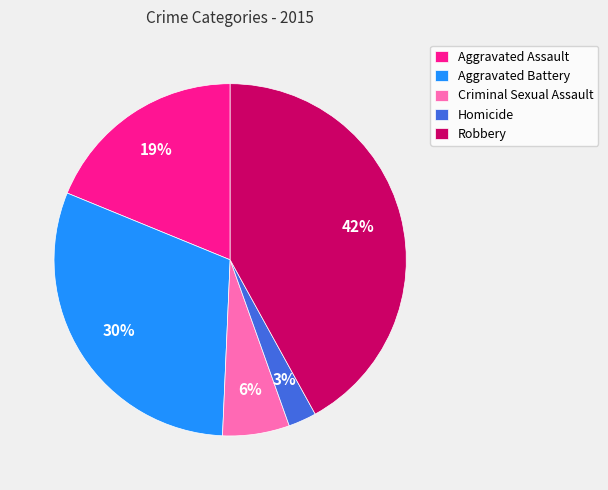

Is there a majority slice in this chart?

No